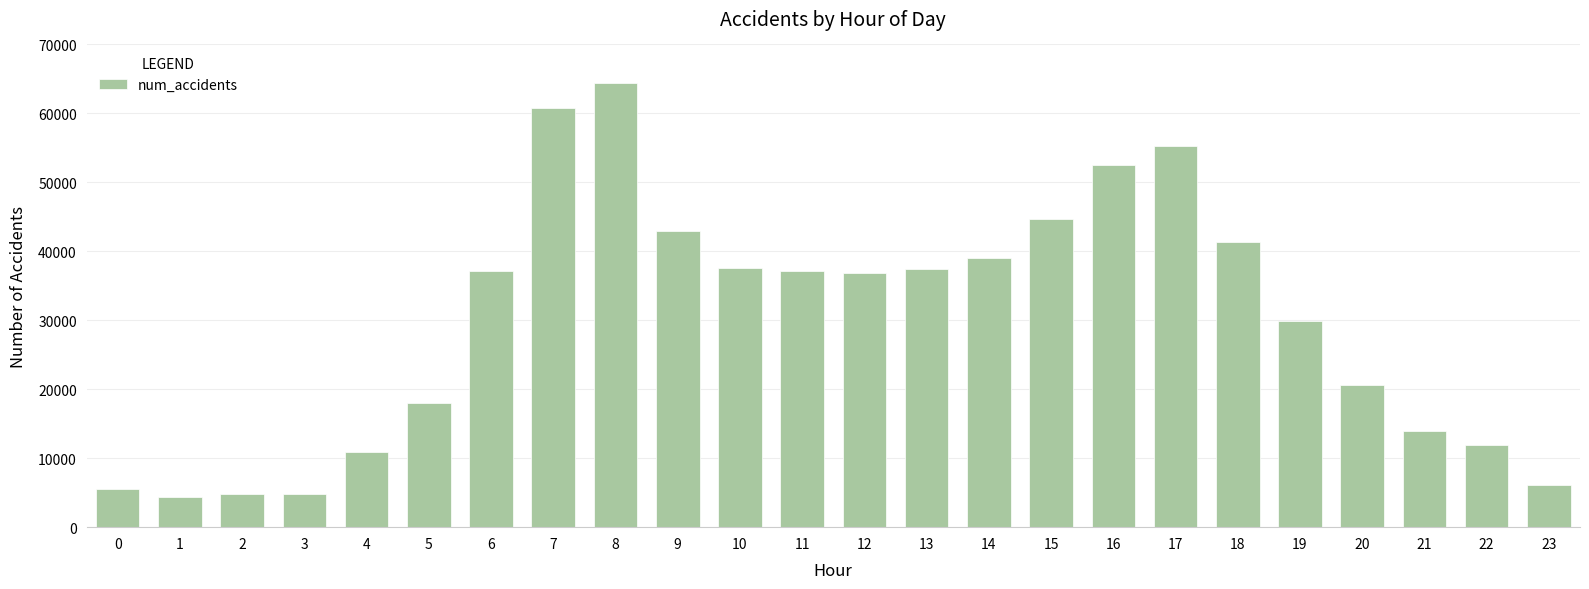

The value at 5 is 17948. True or false?

True